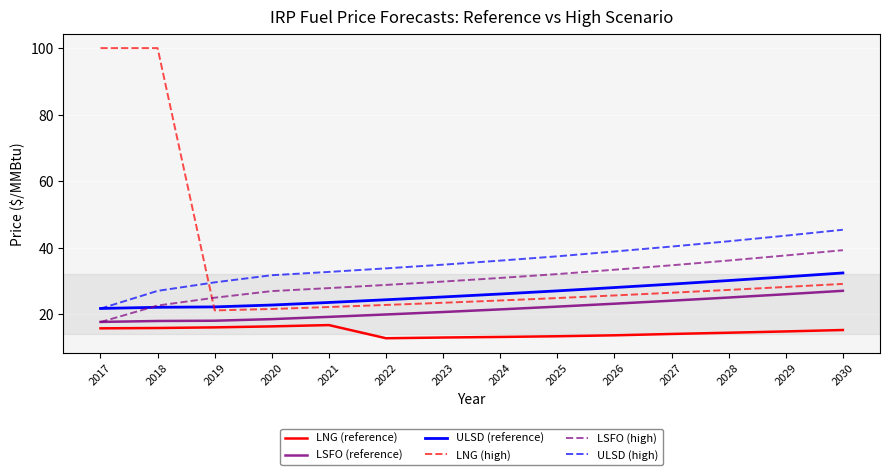

What is the maximum value shown in the chart?

100.0